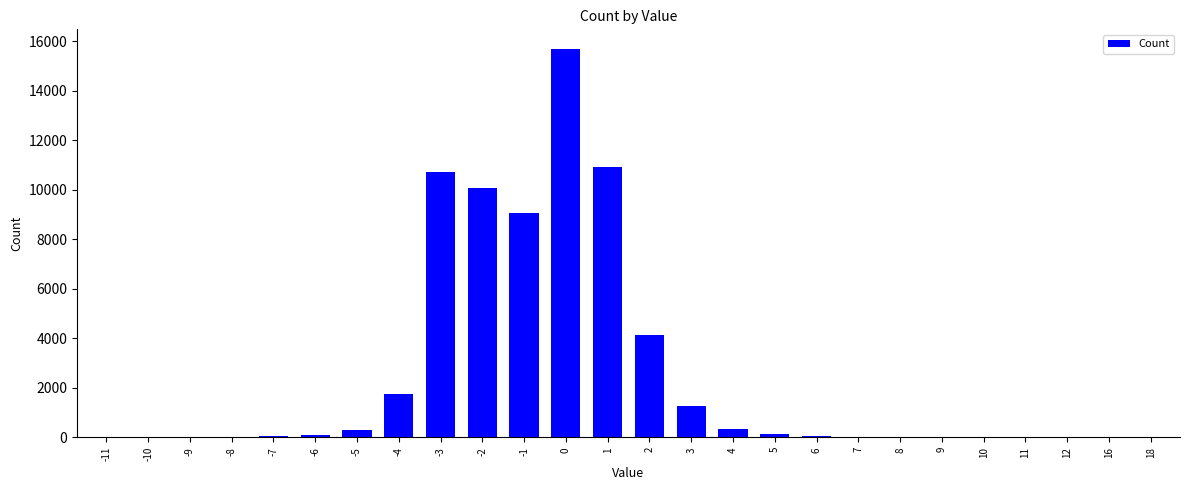

The chart shows a value of 10070 at -2. True or false?

True